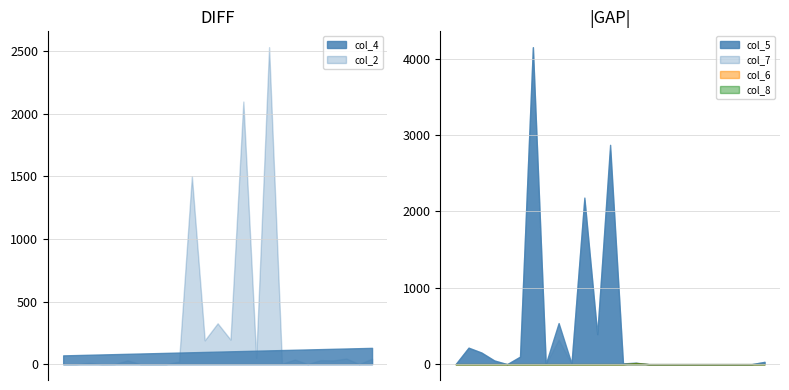

Which category has the lowest value in the col_5 series?

1